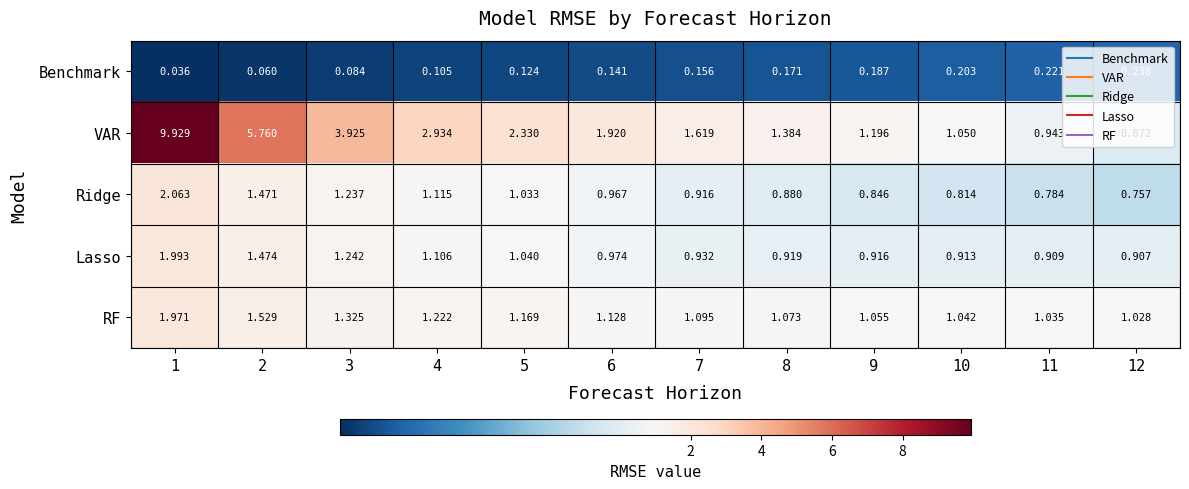

Which series has the largest total across all categories?

VAR